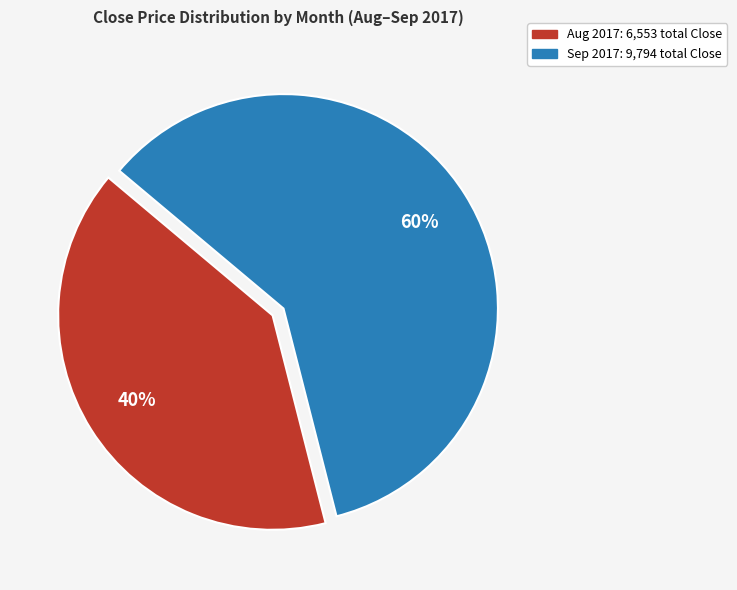

Is there a majority slice in this chart?

Yes